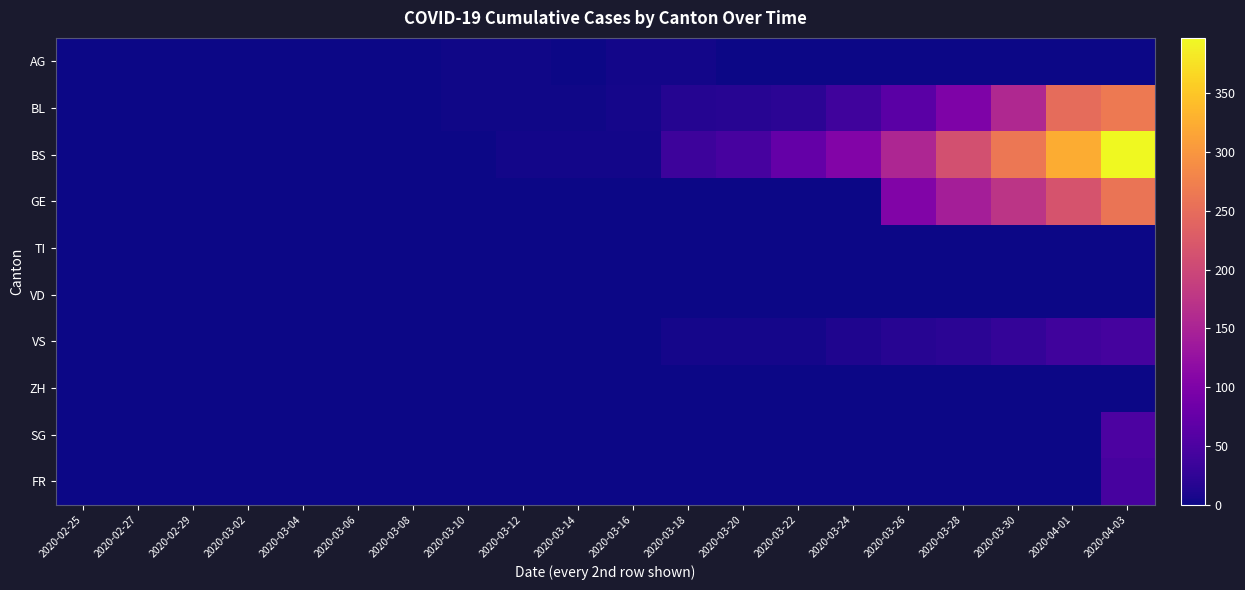

Which has a higher value, 2020-03-04 or 2020-03-10?

2020-03-10